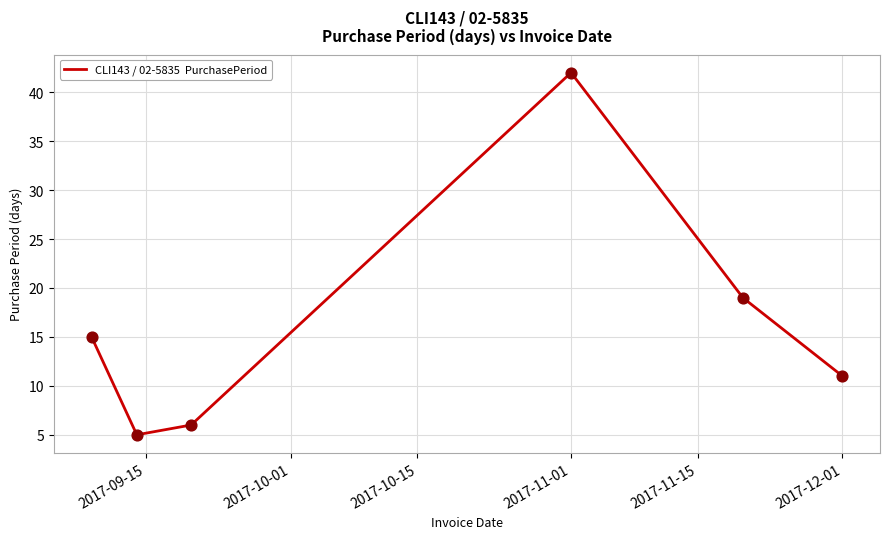

What is the greatest value displayed?

42